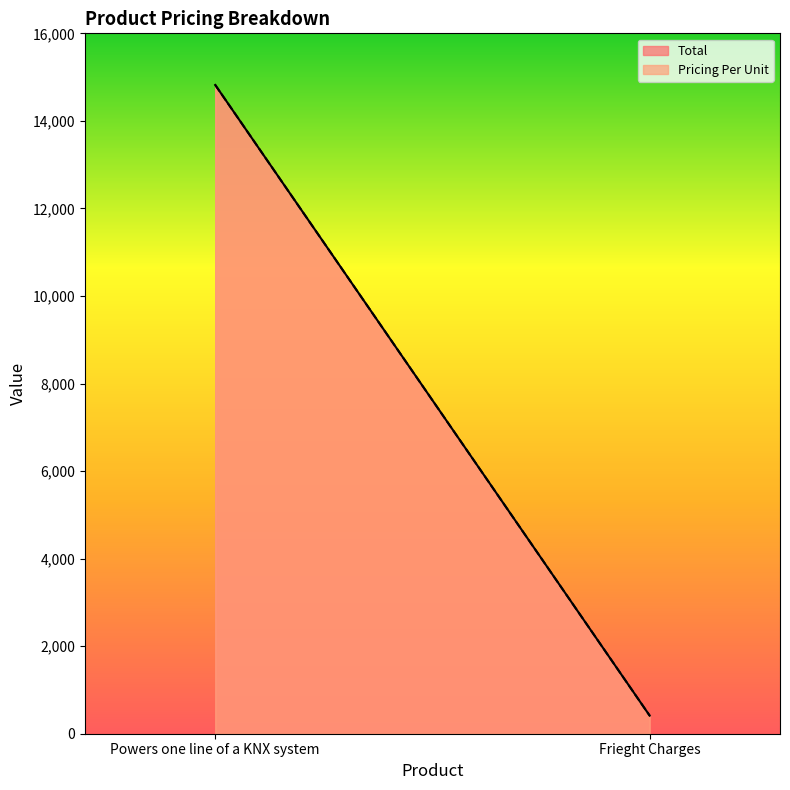

Rank the series by their maximum value, from highest to lowest.

Total, Pricing Per Unit